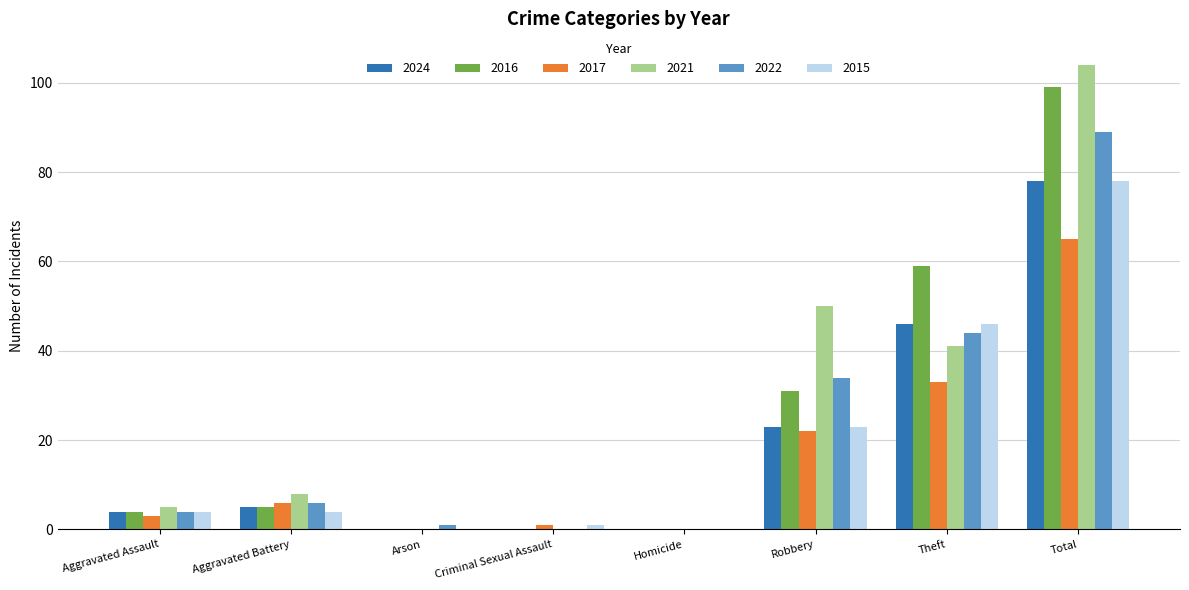

At which label is 2022 closest to 44?

Theft